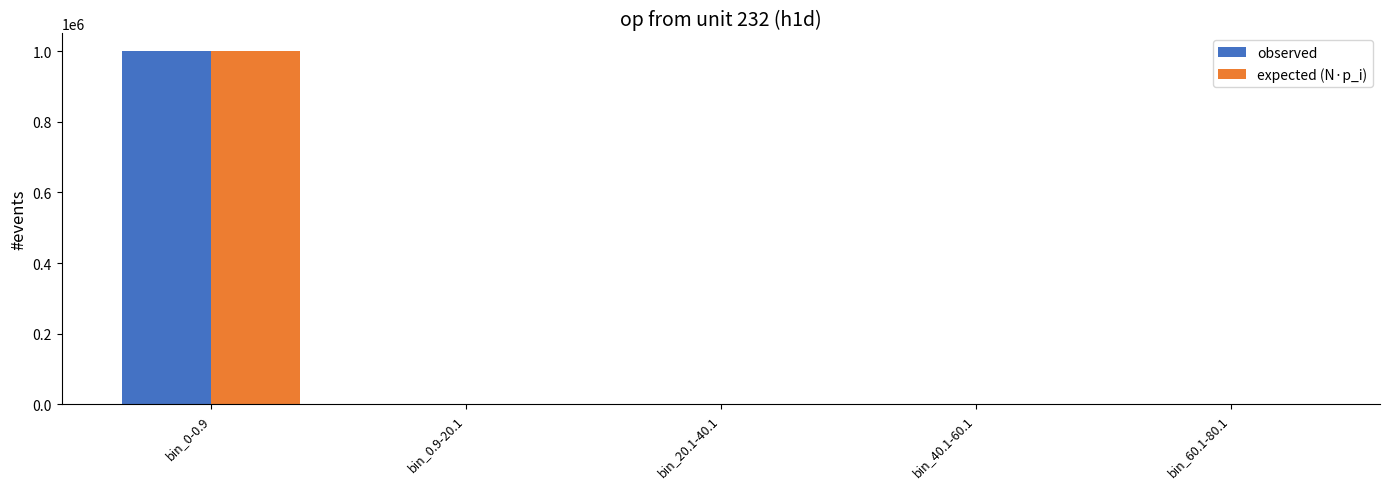

What is the highest value of the expected (N·p_i) series?

999911